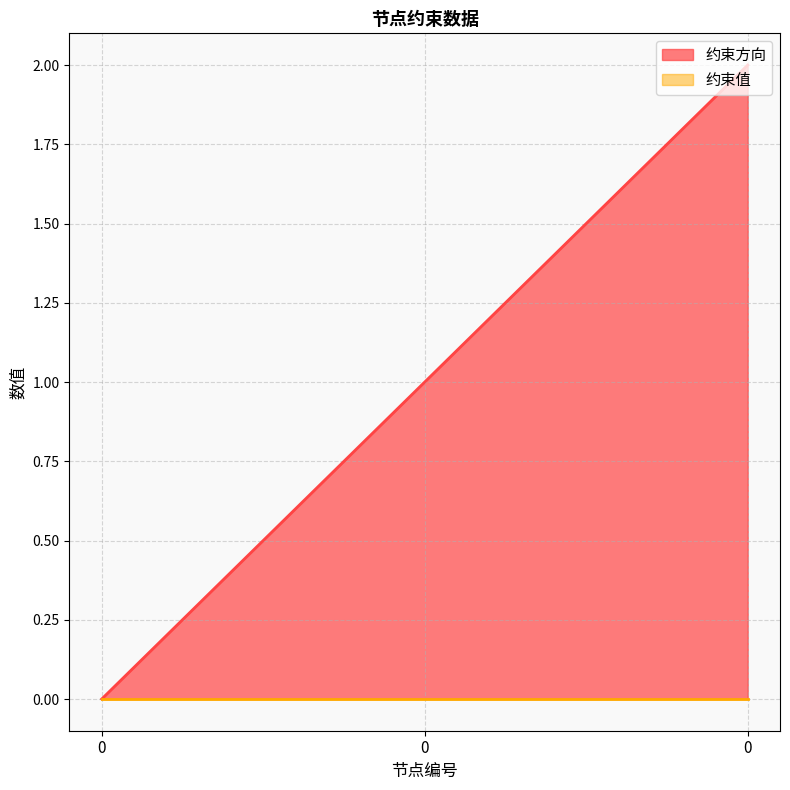

Rank the categories by value from lowest to highest.

0, 0, 0